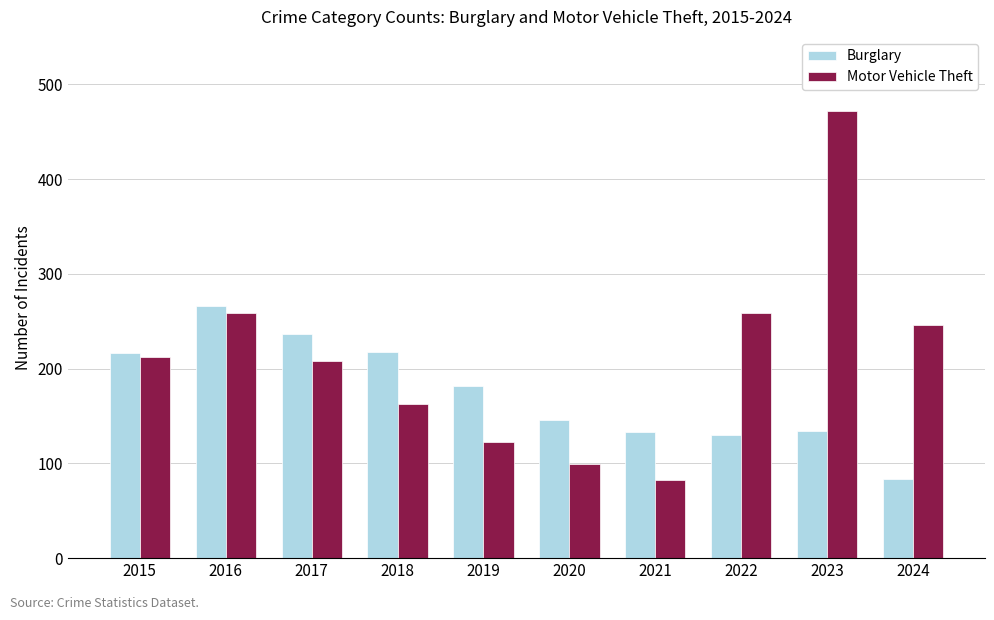

Rank the series by their maximum value, from highest to lowest.

Motor Vehicle Theft, Burglary